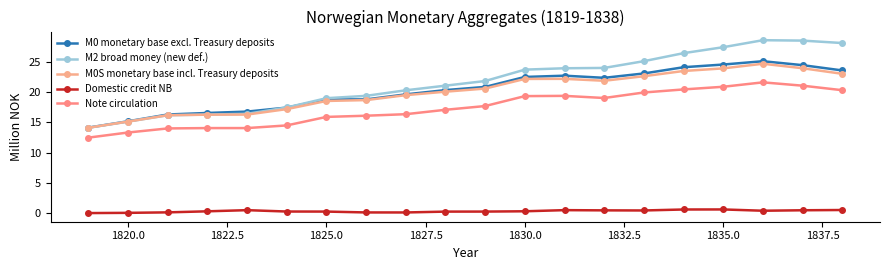

What is the sum of all M0S monetary base incl. Treasury deposits values?

399.8